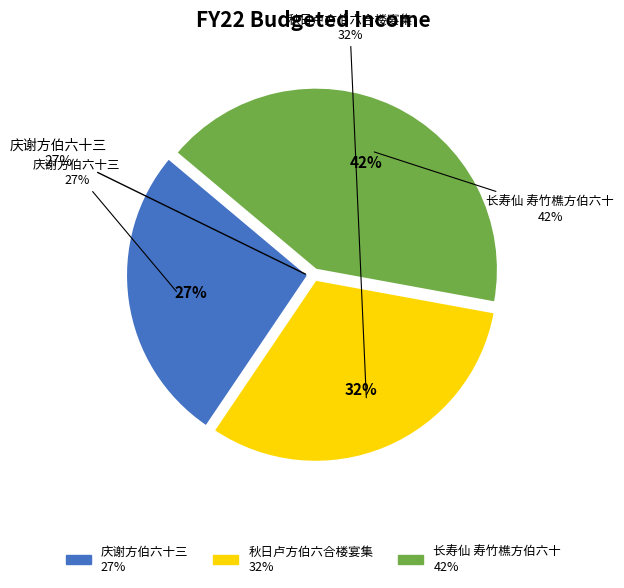

Approximately how many times larger is the value at 秋日卢方伯六合楼宴集 compared to 庆谢方伯六十三?

1.2